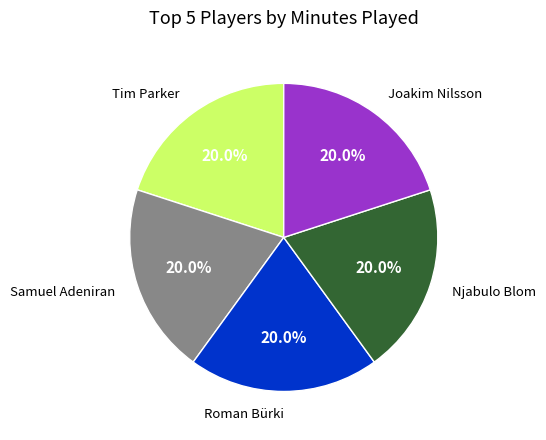

What percentage is the Samuel Adeniran slice, to the nearest percent?

20%